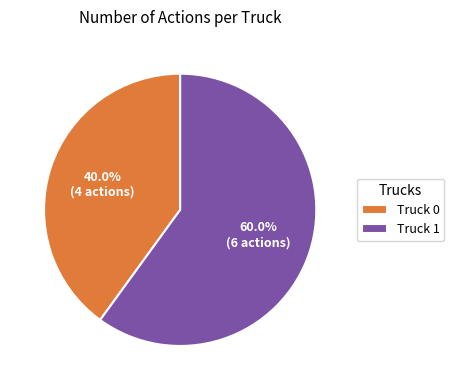

To the nearest percent, what portion does Truck 1 represent?

60%